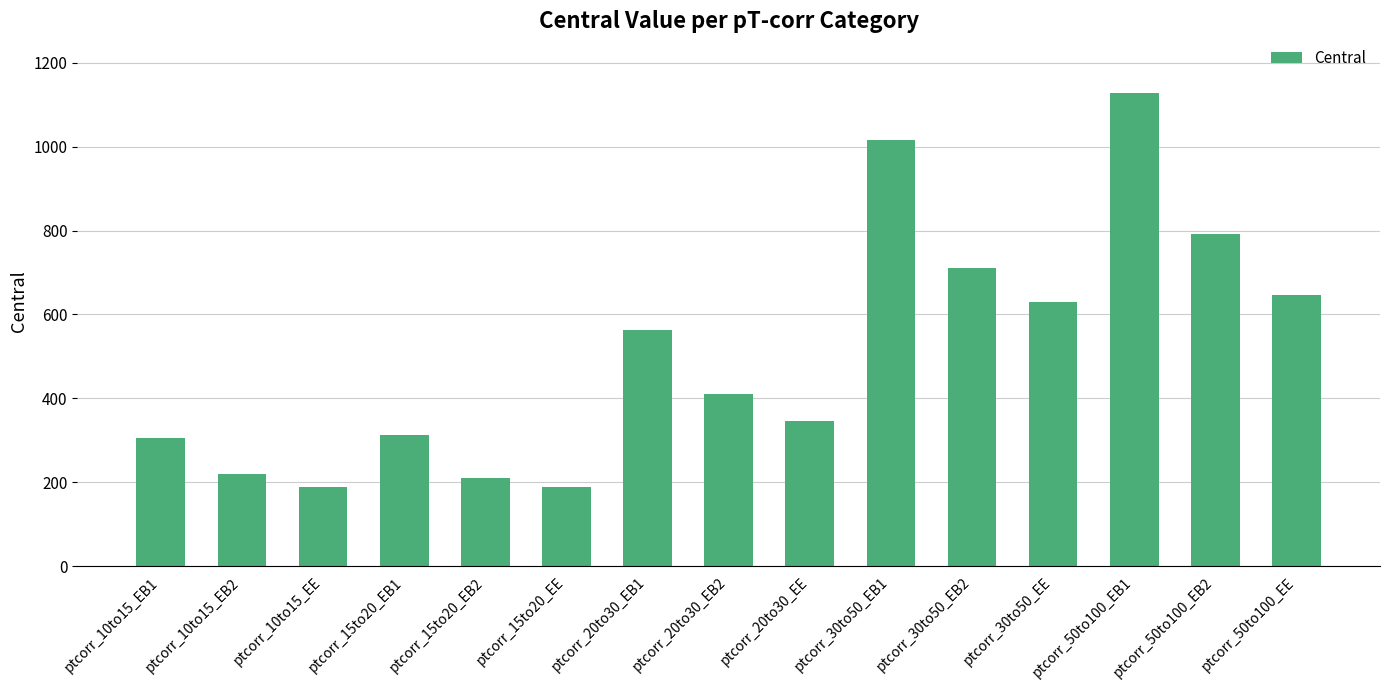

What is the difference between the second highest and second lowest values?

827.6